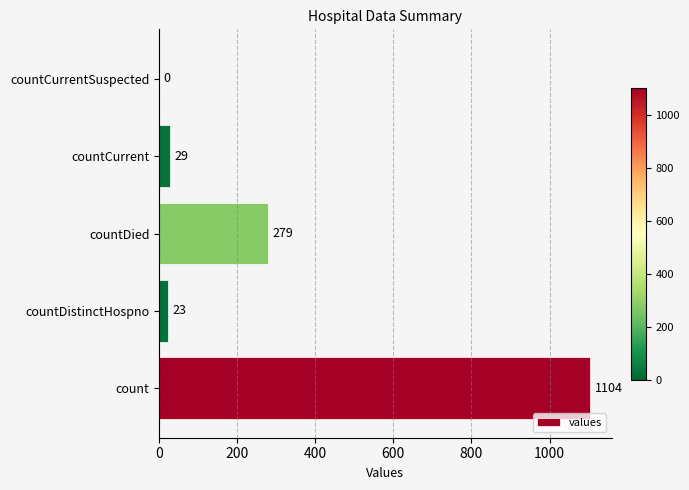

Reading bottom to top, list all the values displayed in this chart.

count=1104	countDistinctHospno=23	countDied=279	countCurrent=29	countCurrentSuspected=0